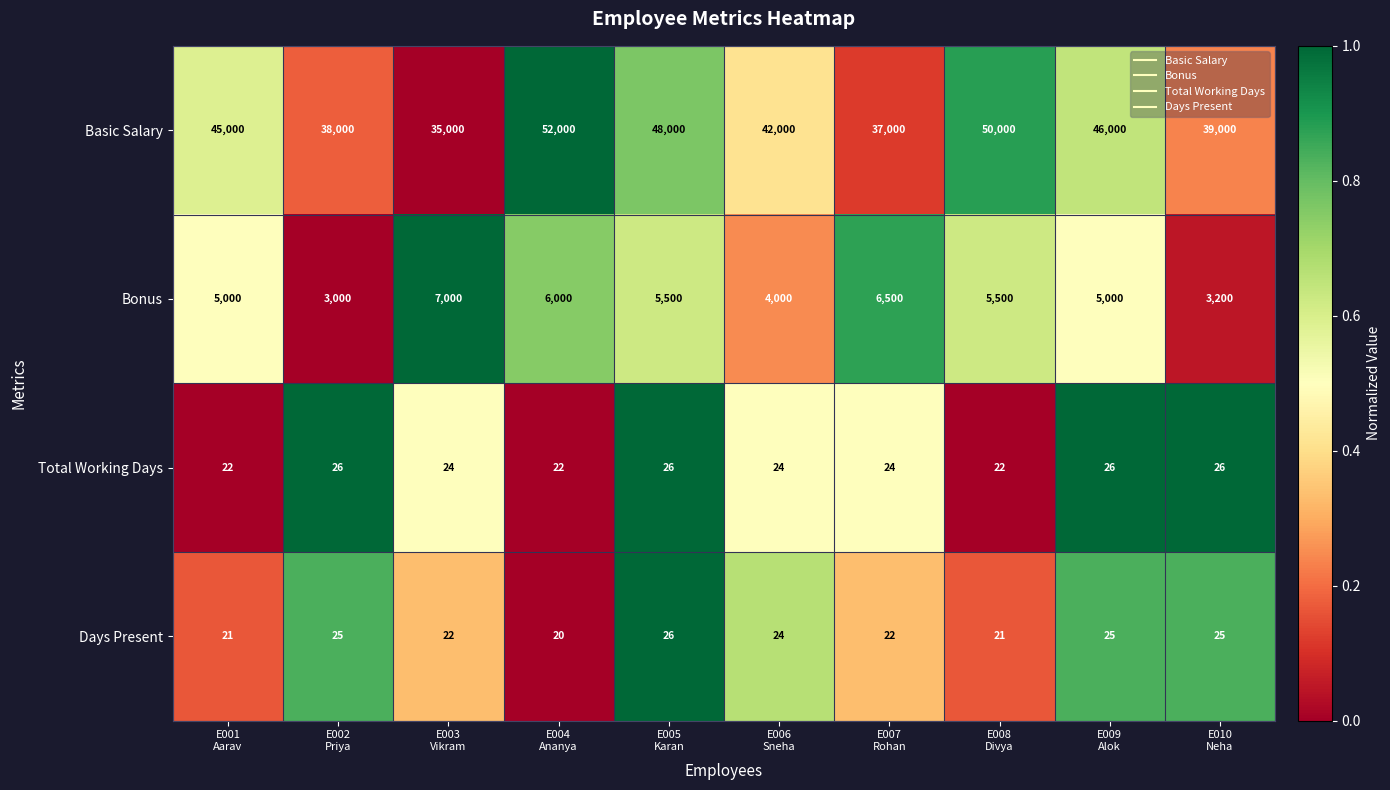

What is the smallest value displayed?

20